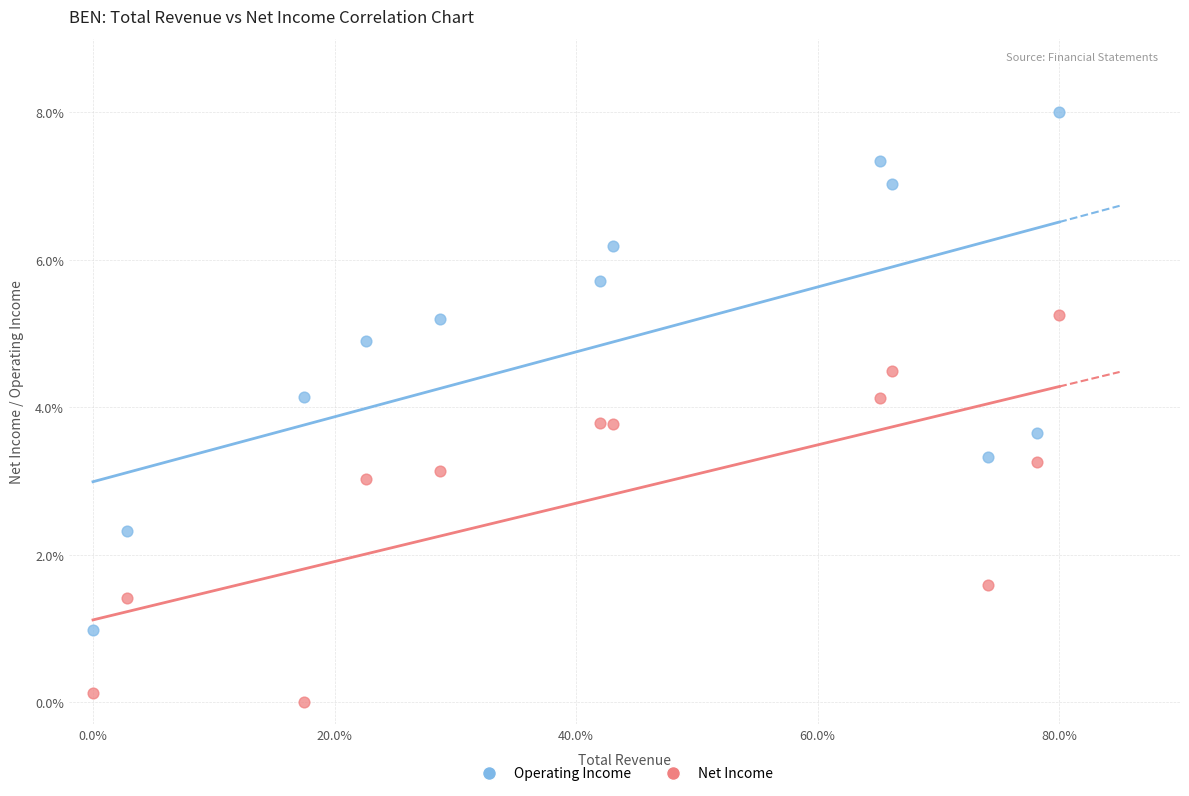

Which series contains the highest Y value?

Operating Income